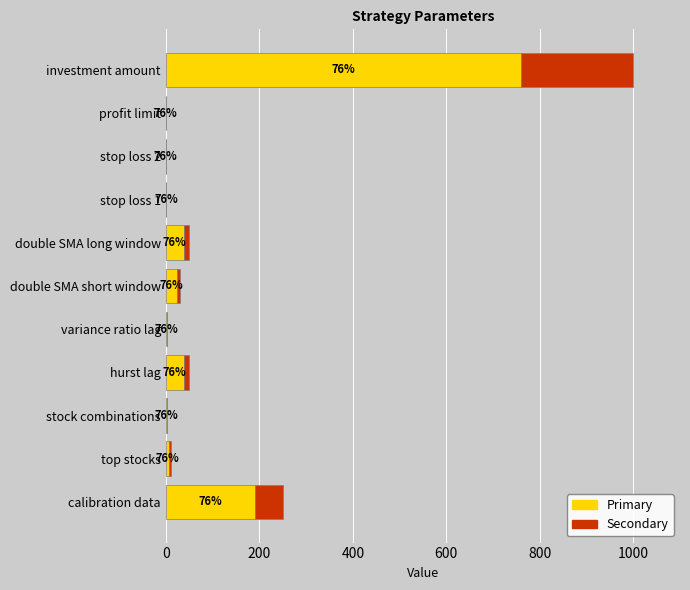

List the series in order of their peak value, lowest first.

Secondary, Primary